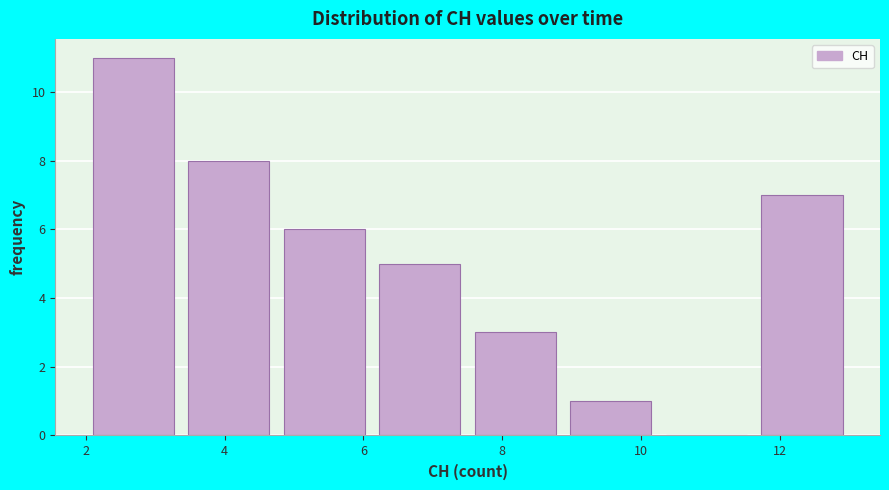

Which range on the x-axis has the tallest bar?

2.0 to 3.4